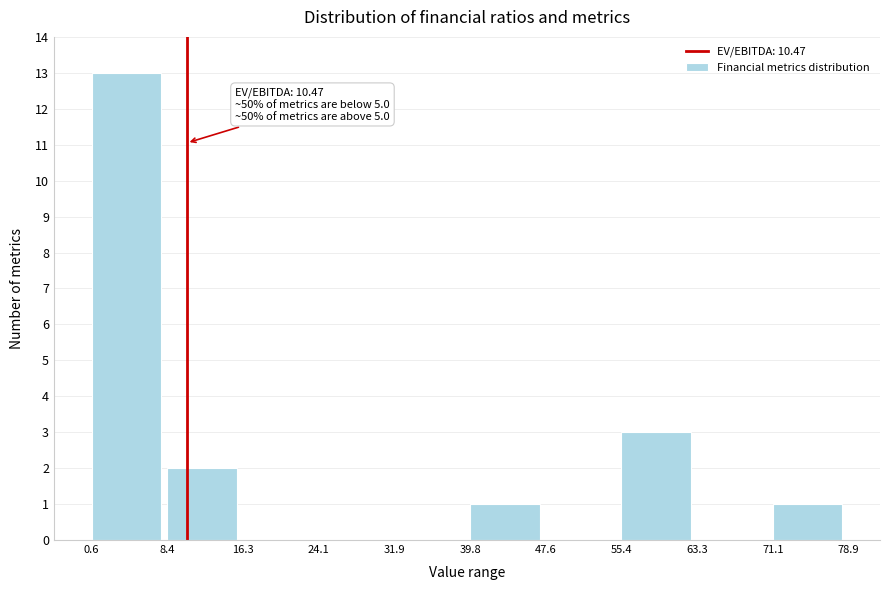

Over which range of the x-axis is the bar tallest?

0.6 to 8.4